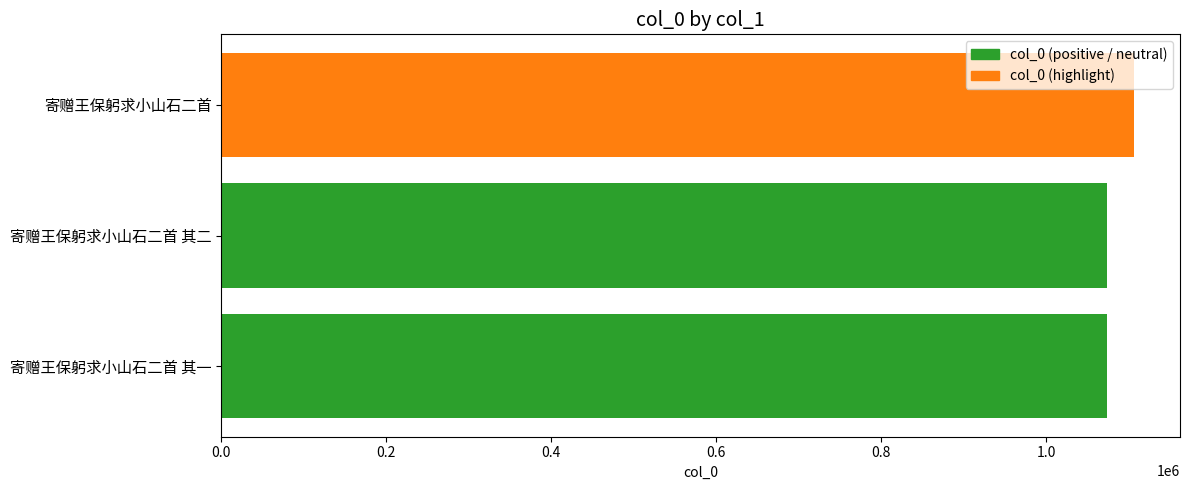

How many distinct data groups are displayed?

1